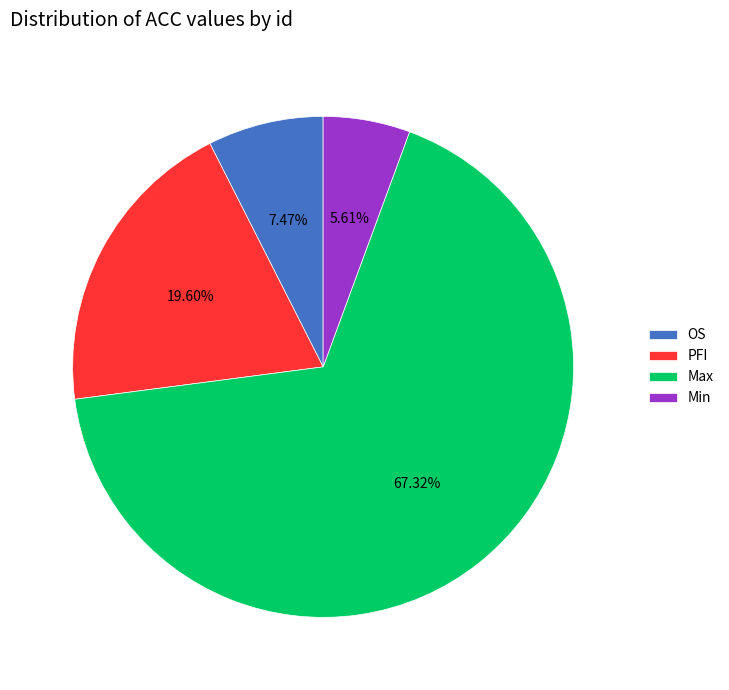

What portion of the pie excludes Max?

32.7%